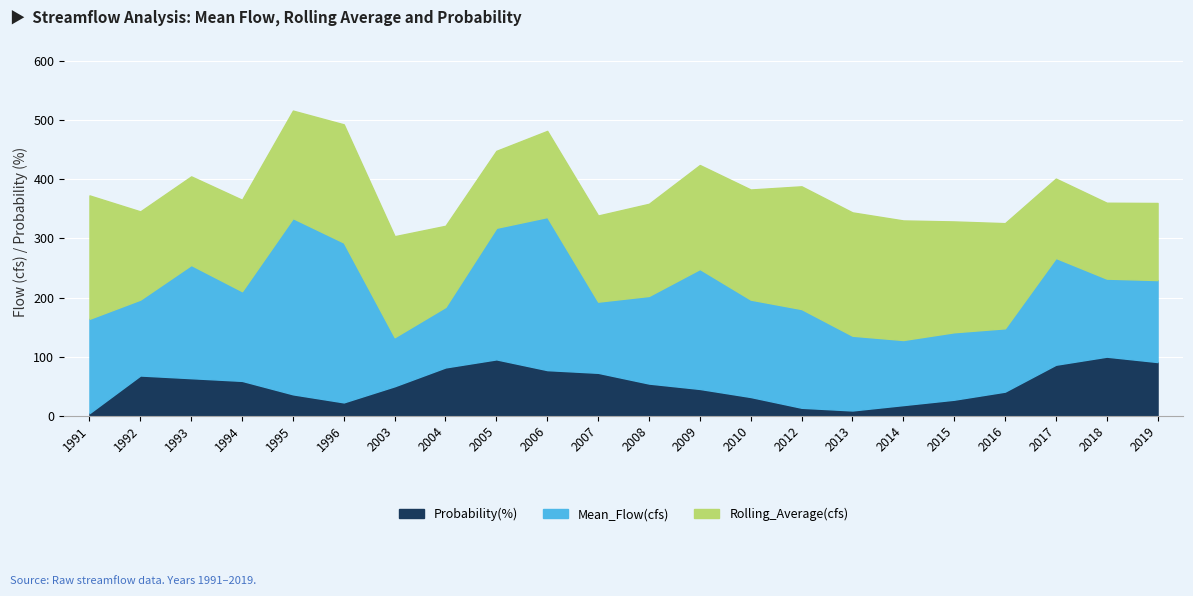

Which series has the largest total across all categories?

Mean_Flow(cfs)